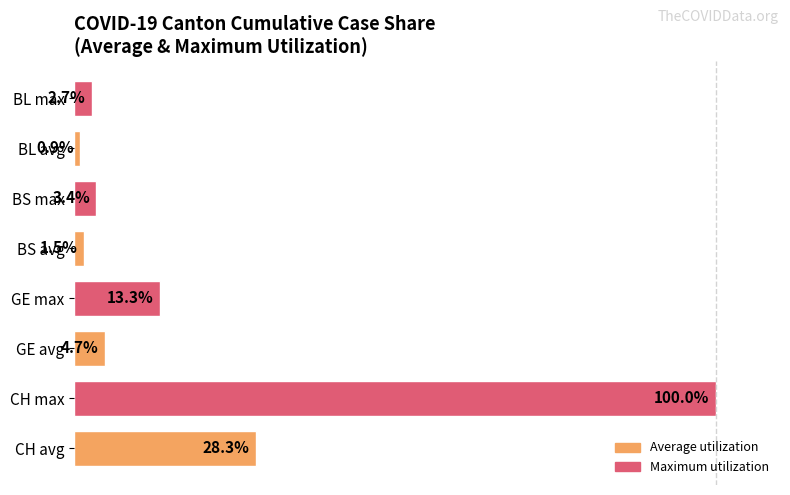

Which has a higher value, BL max or GE max?

GE max